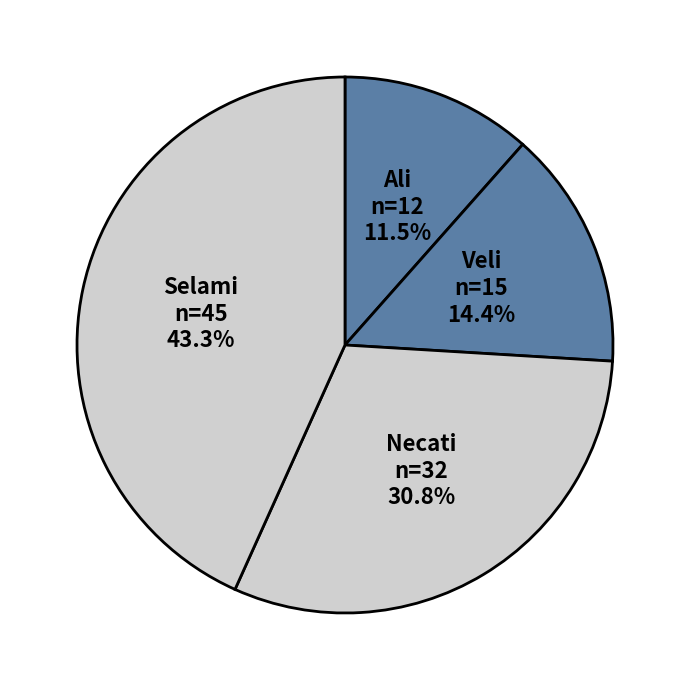

What is the total percentage of Veli and Necati?

45.2%